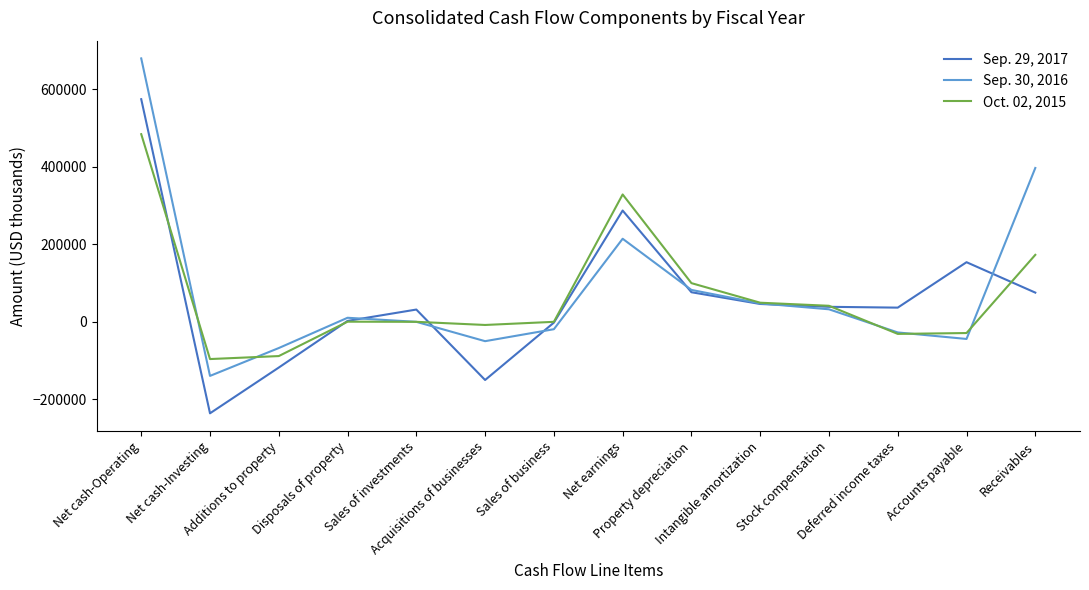

What is the spread (max minus min) of values at Intangible amortization?

3273